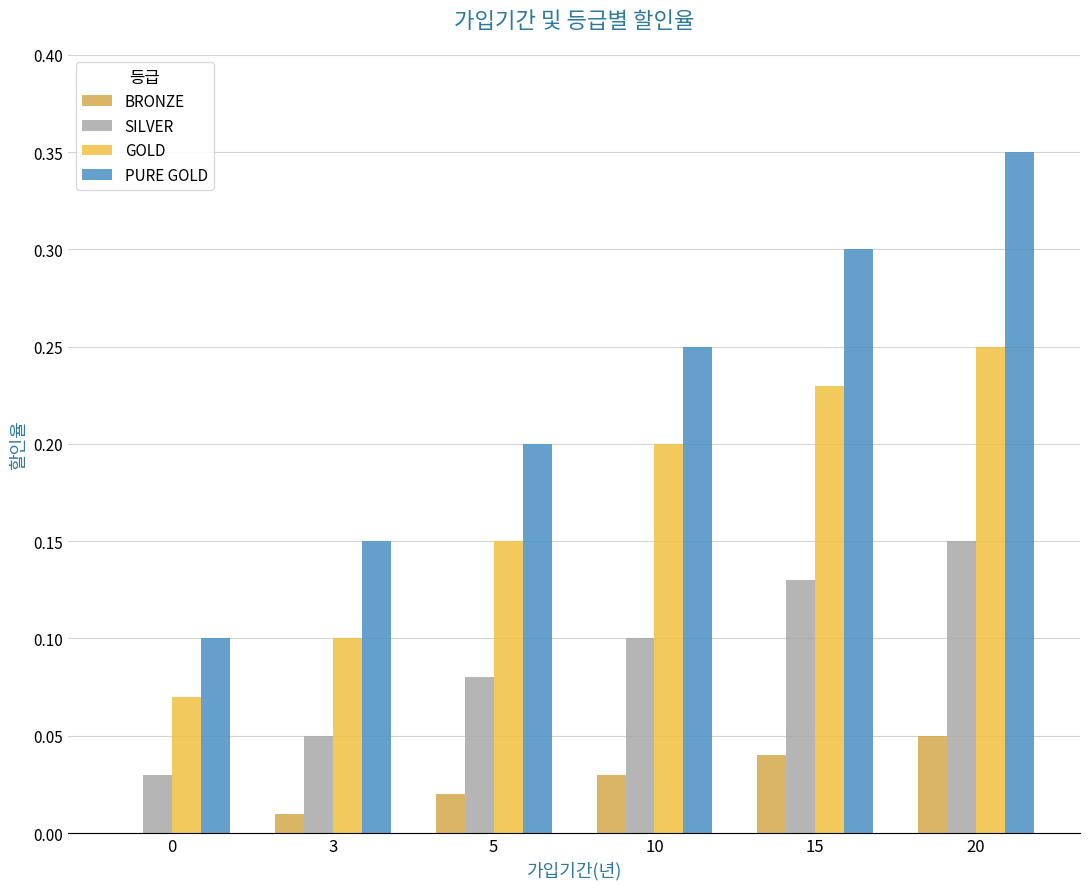

Which series has the largest total across all categories?

PURE GOLD